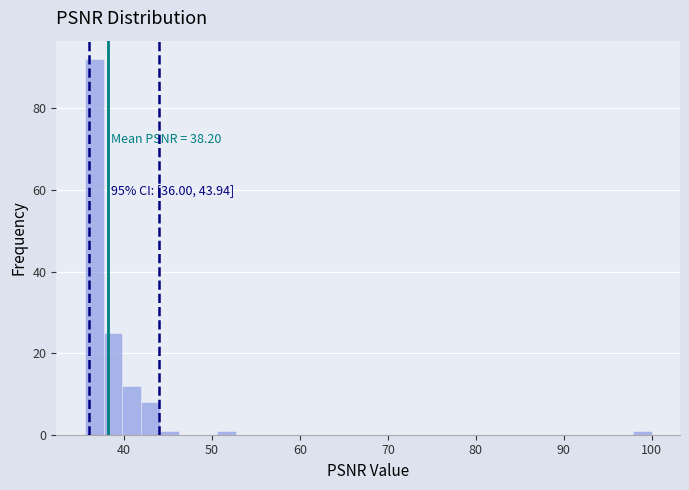

Around what value on the x-axis is the tallest bar? Give the approximate position of its centre, as read against the axis.

37